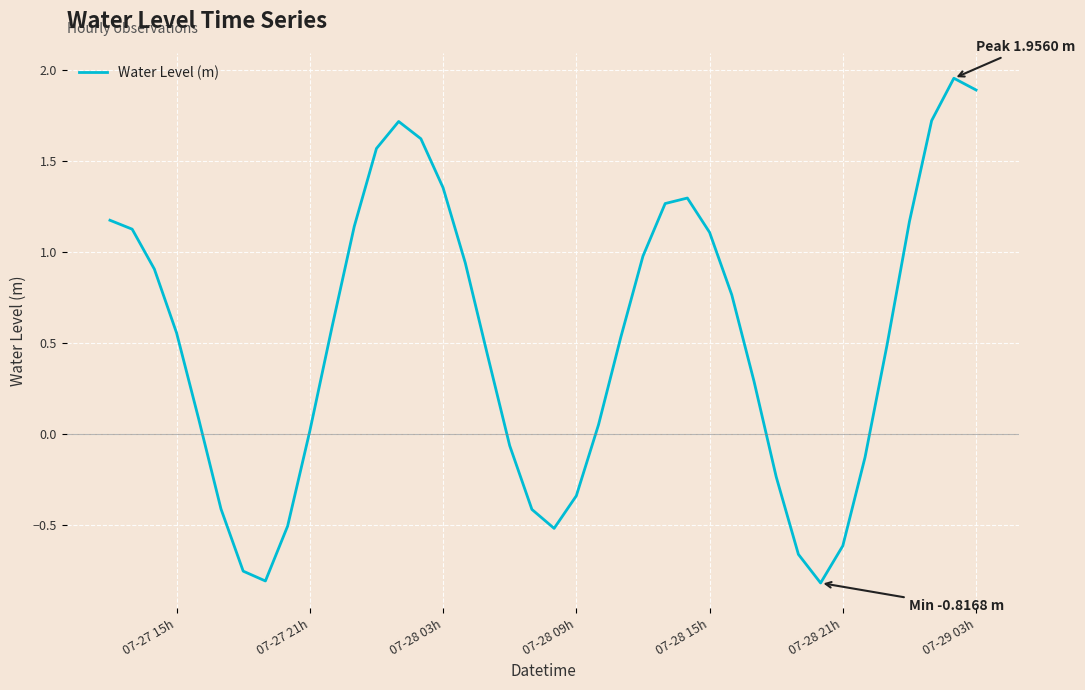

What is the difference between the maximum and minimum values?

2.8